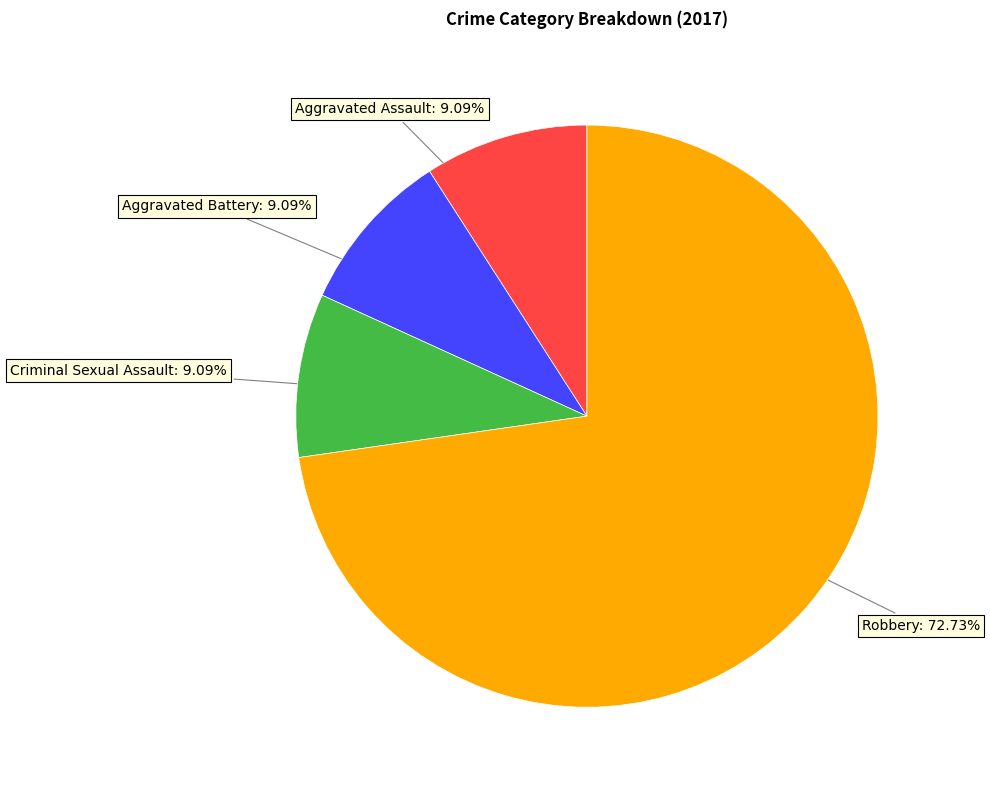

Is there any slice that represents more than half of the pie?

Yes